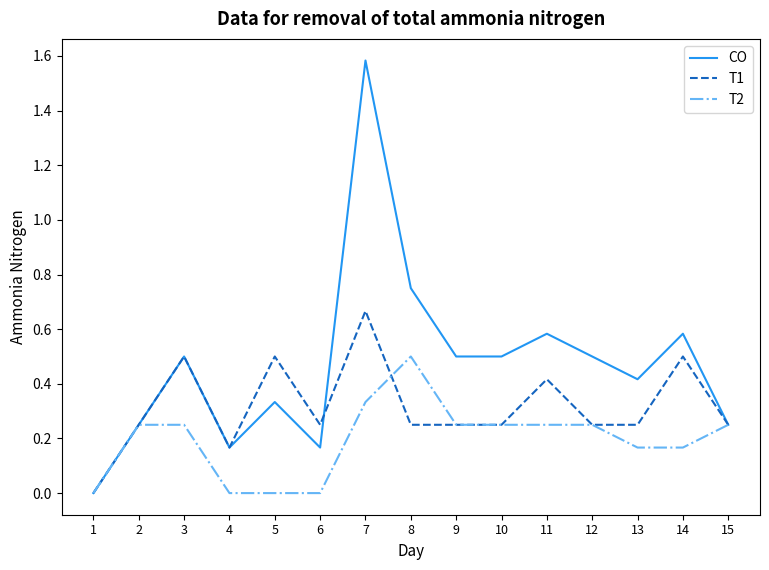

Which series has the widest spread of values?

CO